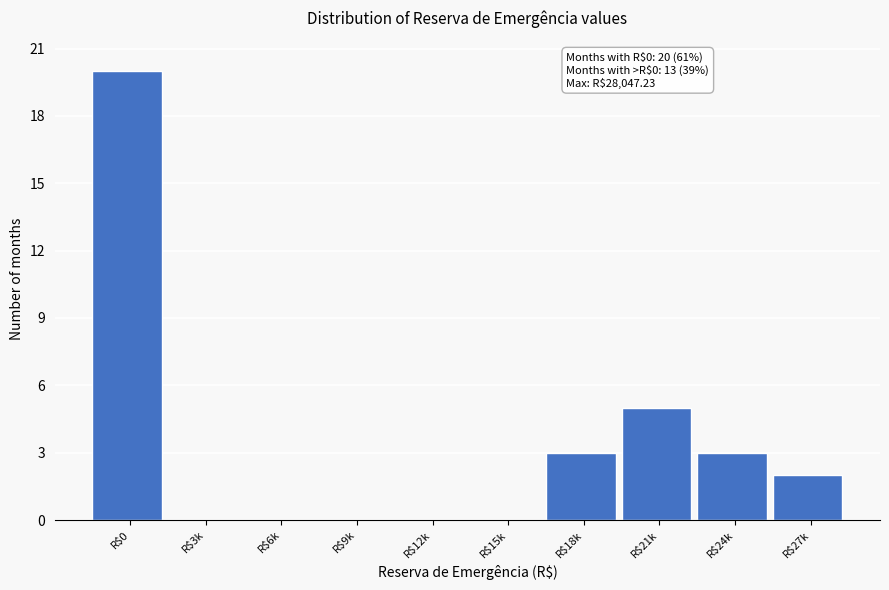

The chart shows a value of 7 at R$21k. True or false?

False